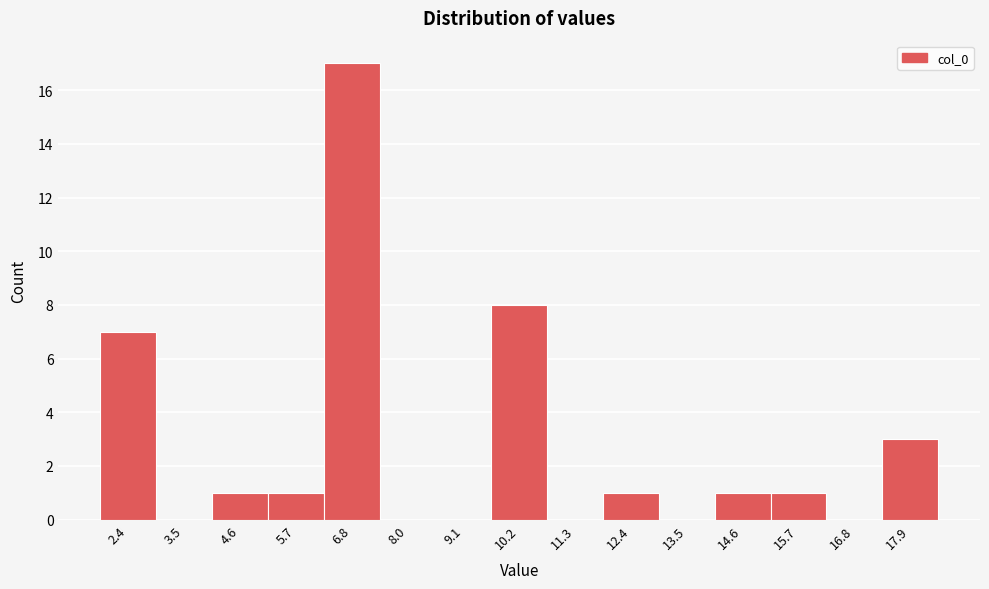

Over which range of the x-axis is the bar tallest?

6.2 to 7.4